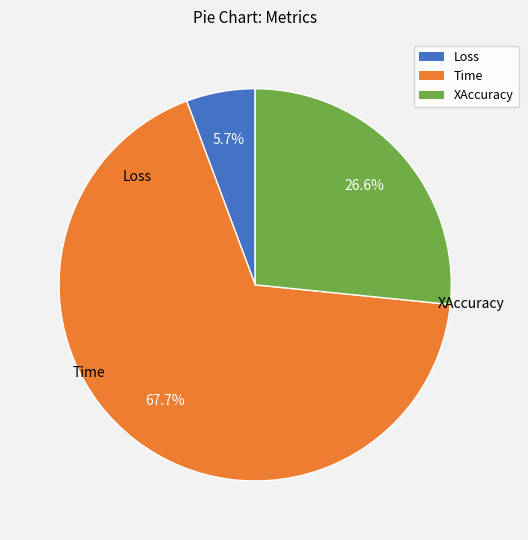

Count the number of slices in the pie.

3